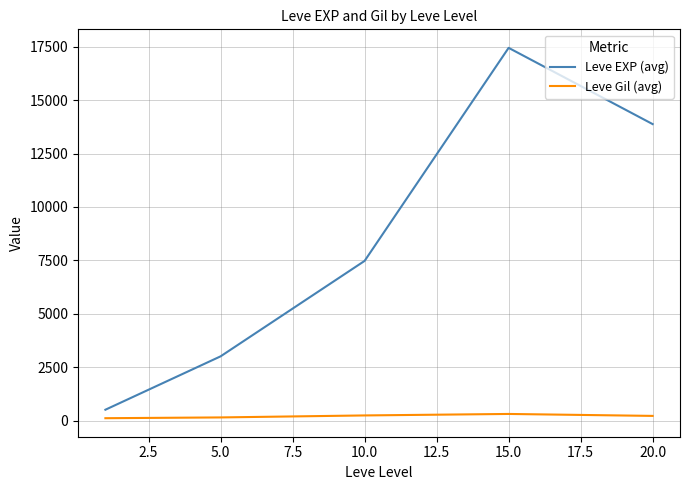

What is the highest value of the Leve EXP (avg) series?

17445.0